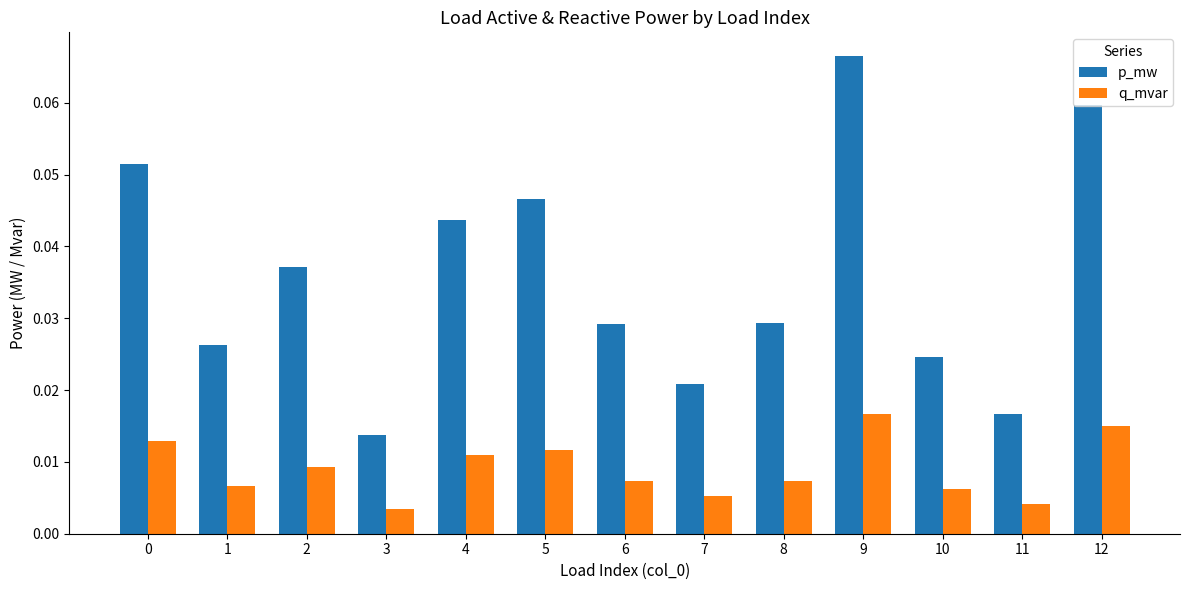

What are all the series names shown in the legend?

p_mw, q_mvar